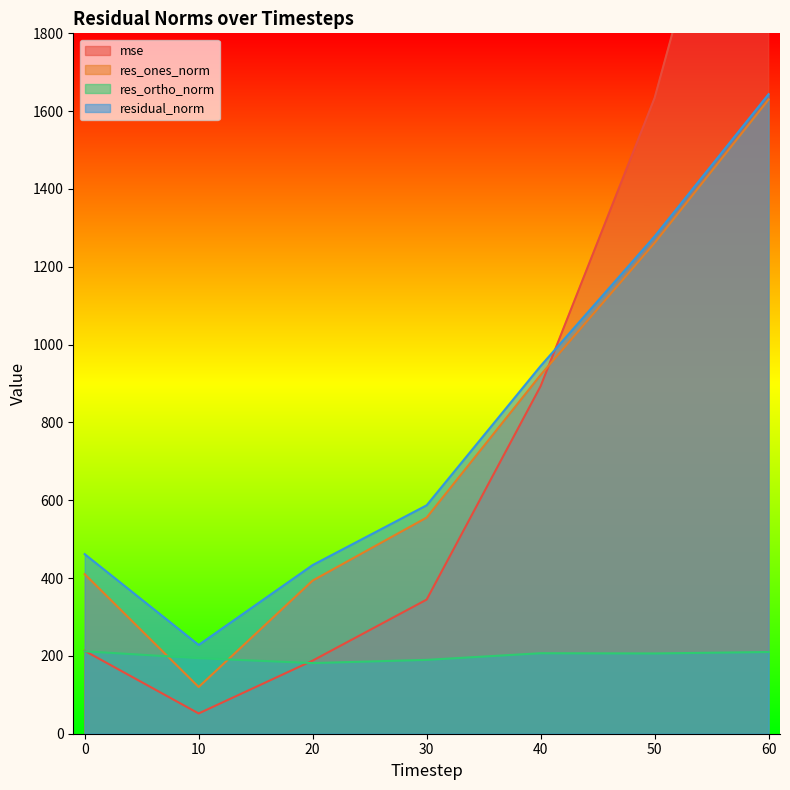

Does the chart have visible grid lines?

No